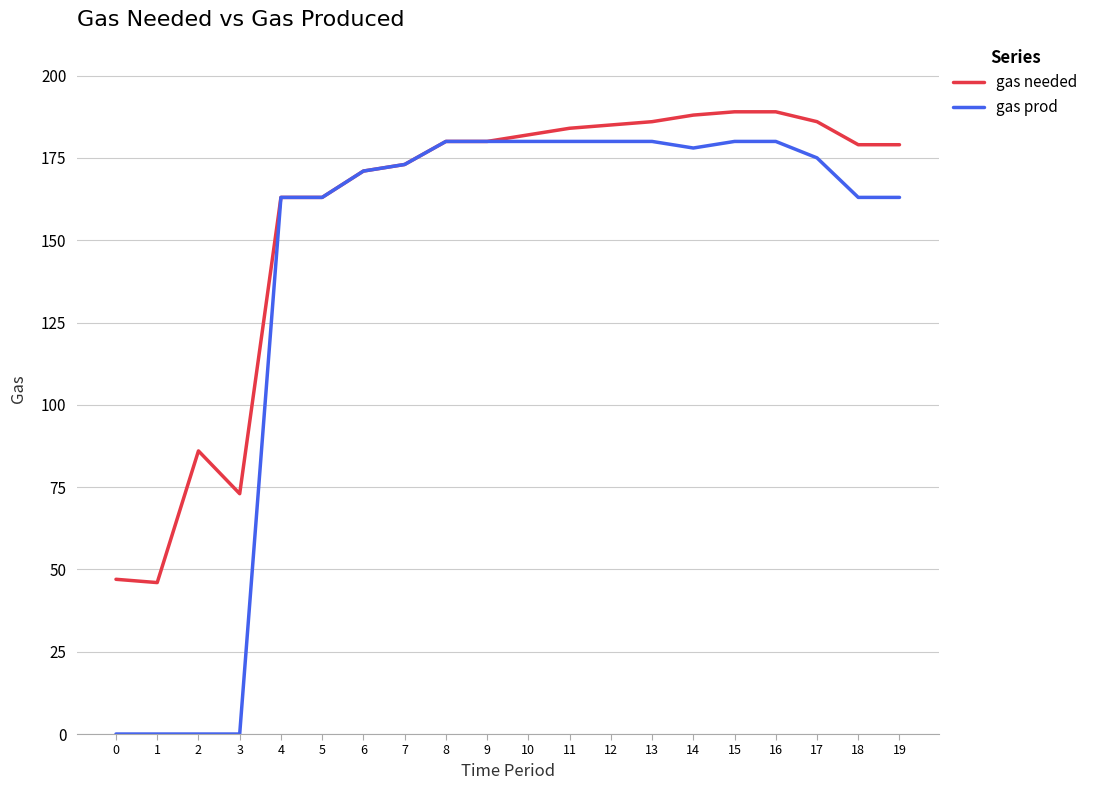

Is the value of gas prod at 6 greater than the value of gas needed at 3?

Yes